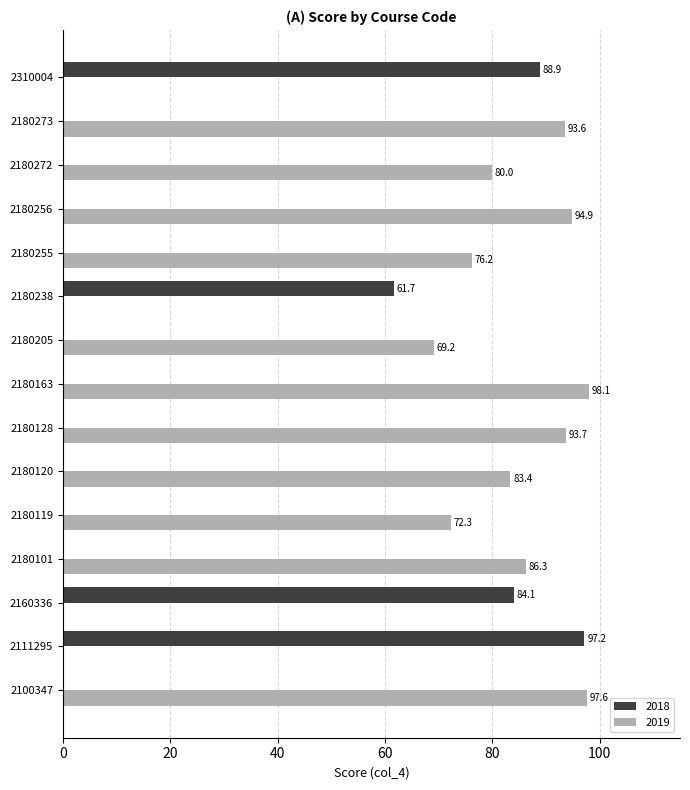

What is the average value of the 2018 series?

22.1